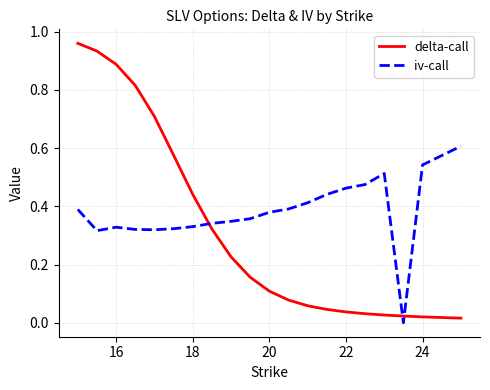

Which series has the widest spread of values?

delta-call